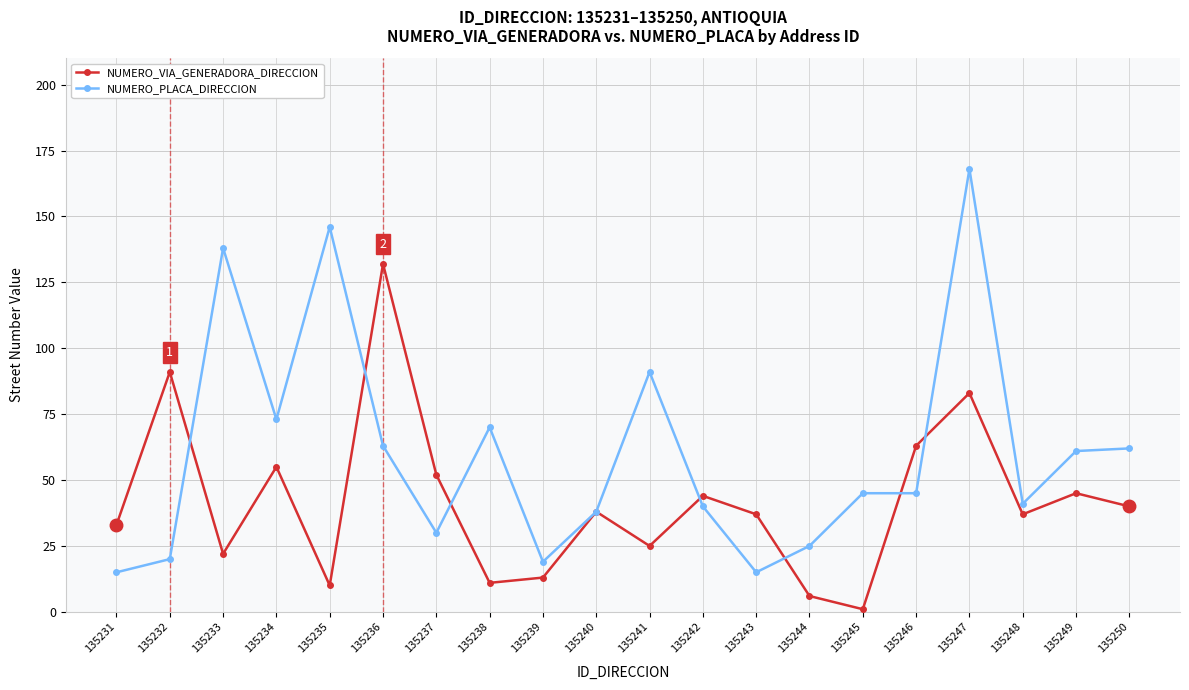

What is the difference between the second highest and minimum values in the NUMERO_VIA_GENERADORA_DIRECCION series?

90